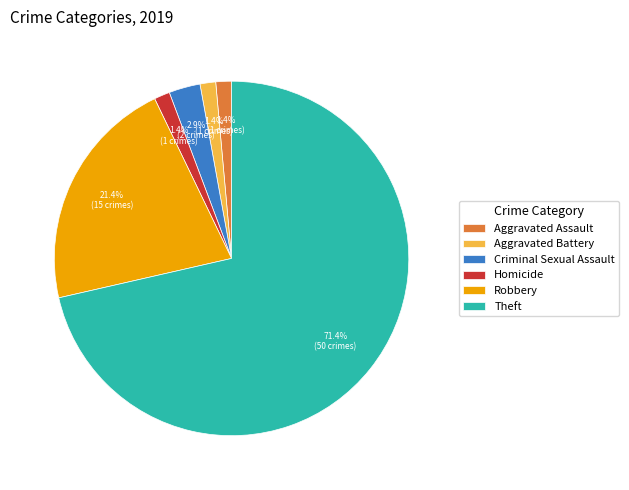

Which has a higher value, Theft or Aggravated Battery?

Theft